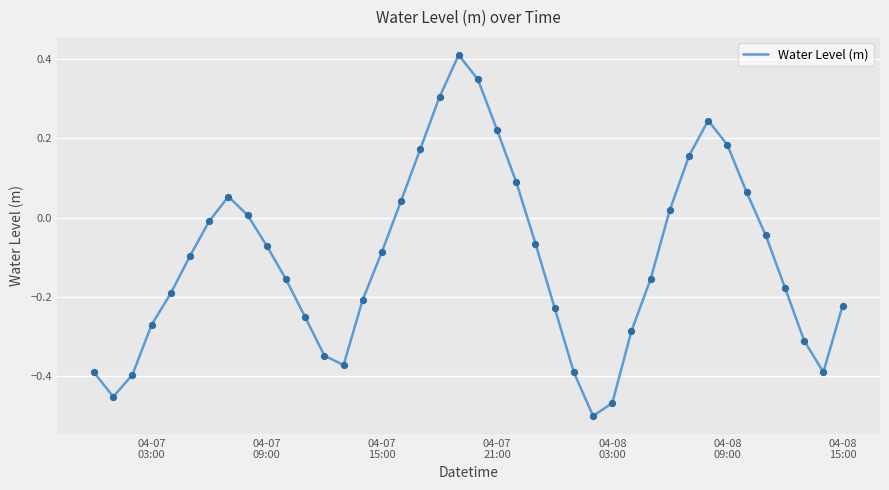

What is the difference between the maximum and minimum values?

0.9